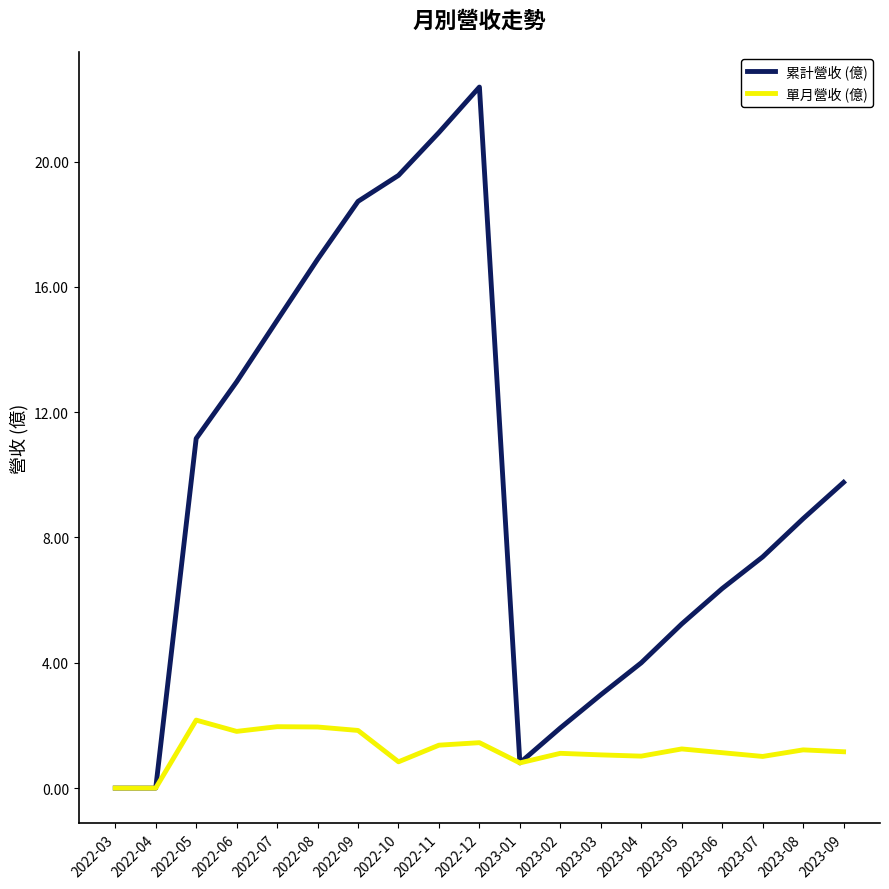

What position from the left is 2022-11?

9